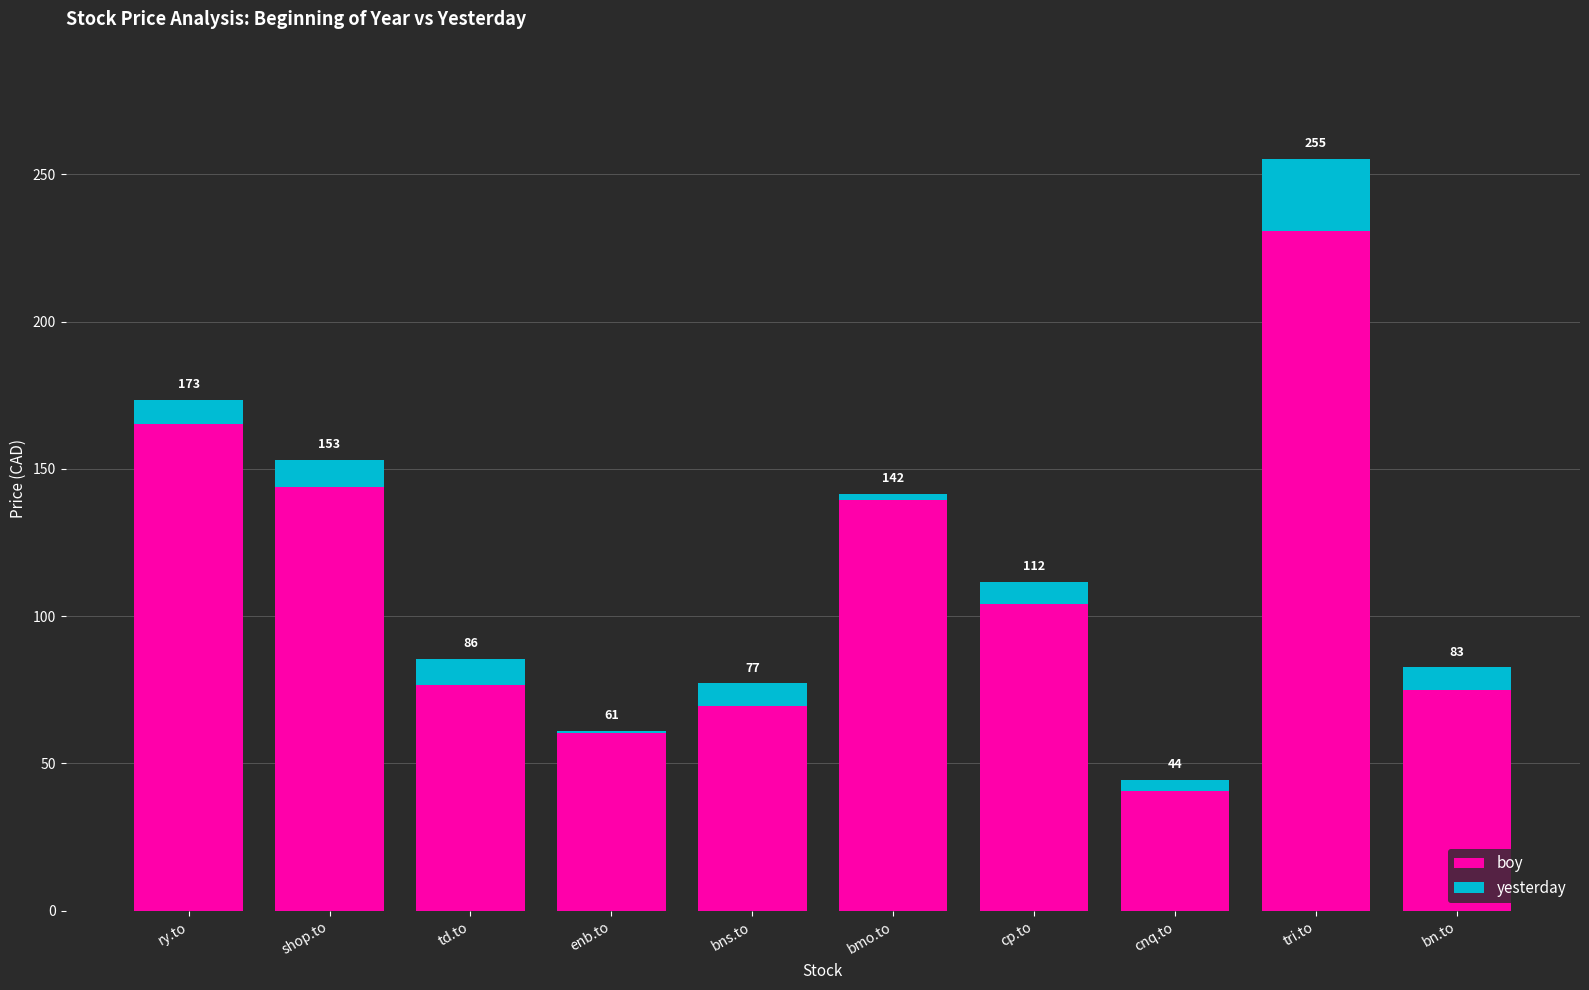

What is the spread (max minus min) of values at tri.to?

206.3